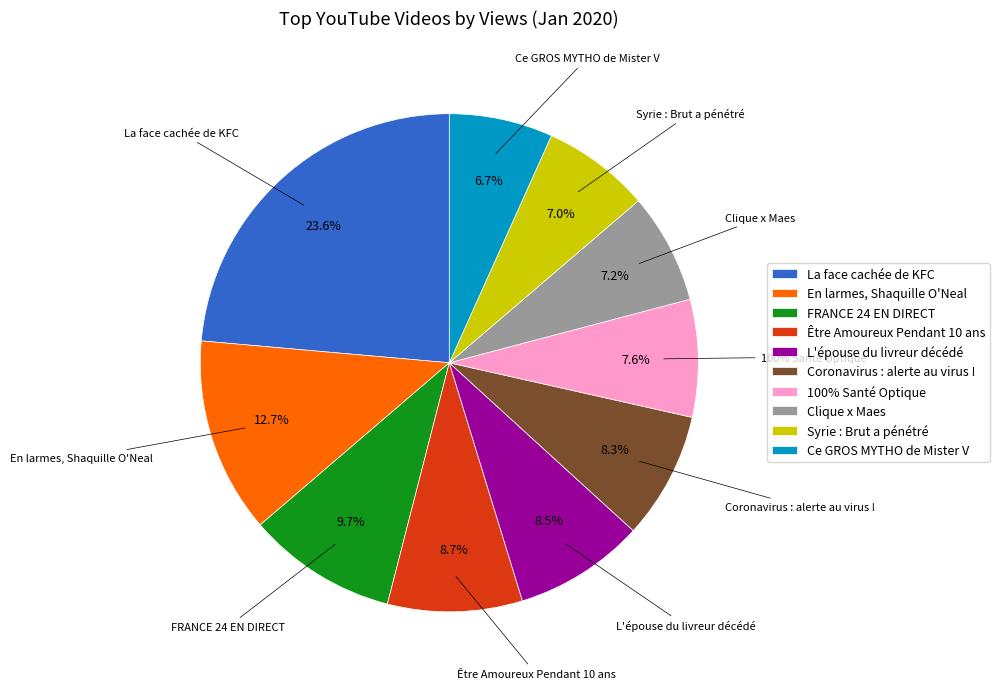

To the nearest percent, what portion does En larmes, Shaquille O'Neal represent?

13%